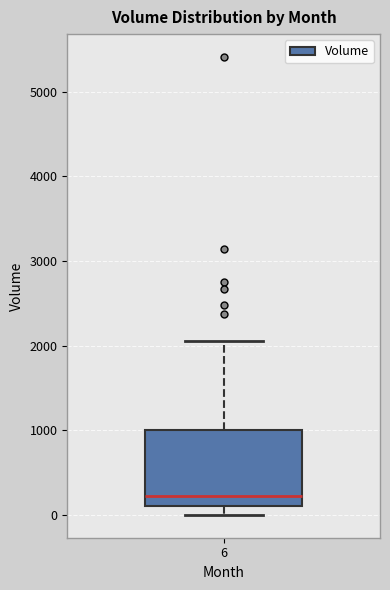

Read this box plot against the y-axis: the position of the median line, the range covered by the box, and the ends of both whiskers. The values are not printed on the chart, so give them approximately, as read against the axis.

median 200, box 100 to 1000, whiskers 0 to 2100